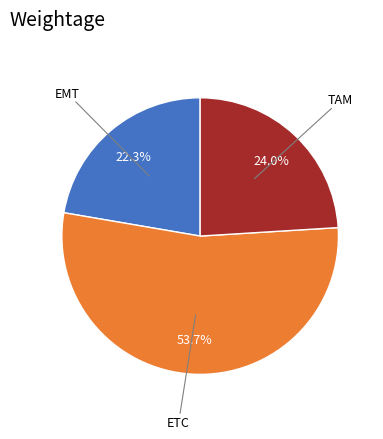

To the nearest percent, what is the average slice percentage?

33%